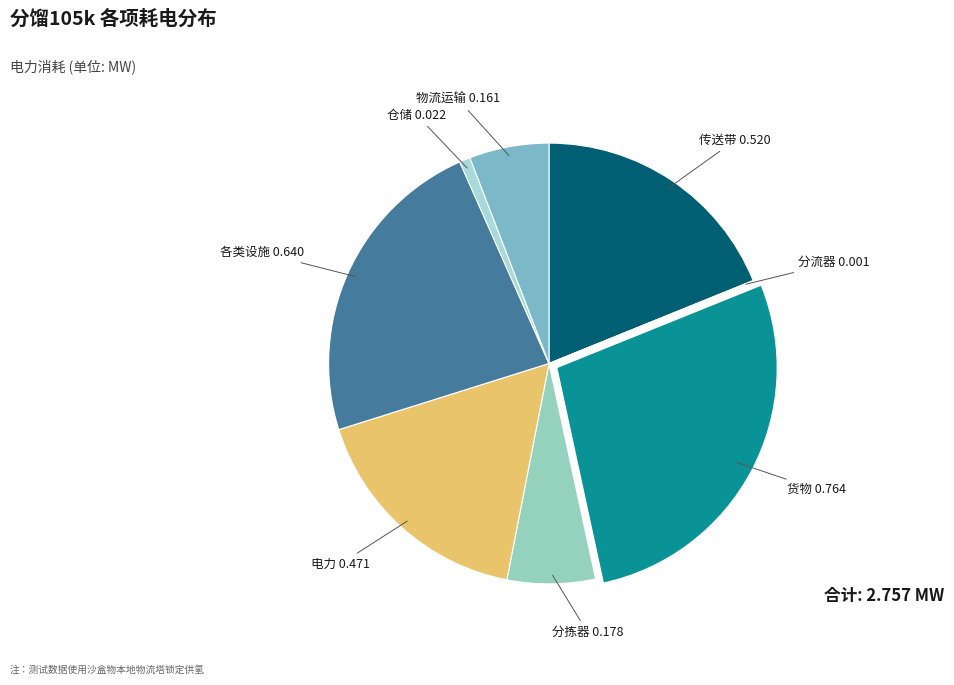

Combined, do 电力 and 仓储 account for over 50%?

No